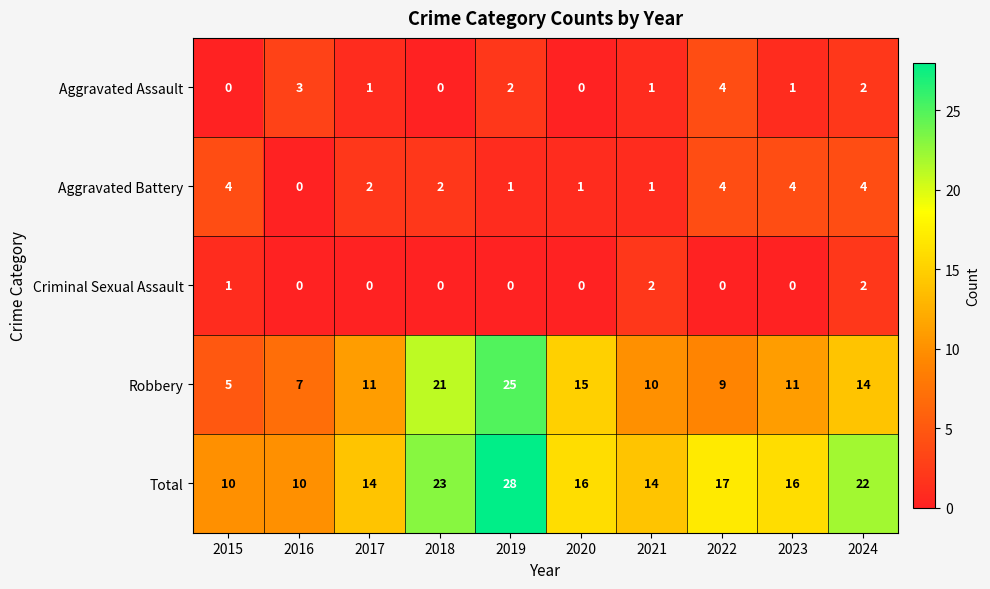

At how many categories does at least one series exceed 19?

3